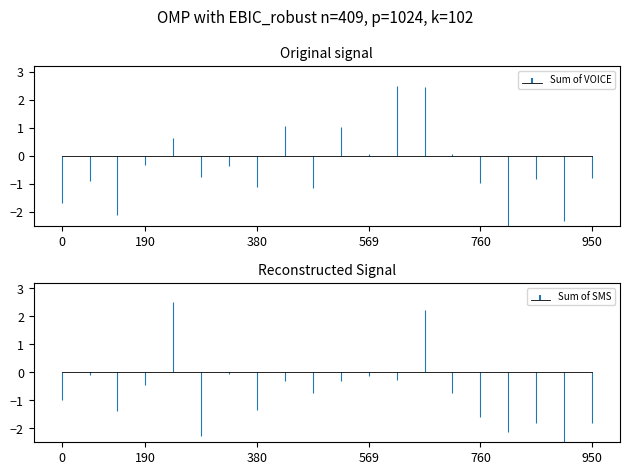

Rank the series by their average value, from highest to lowest.

Sum of VOICE, Sum of SMS